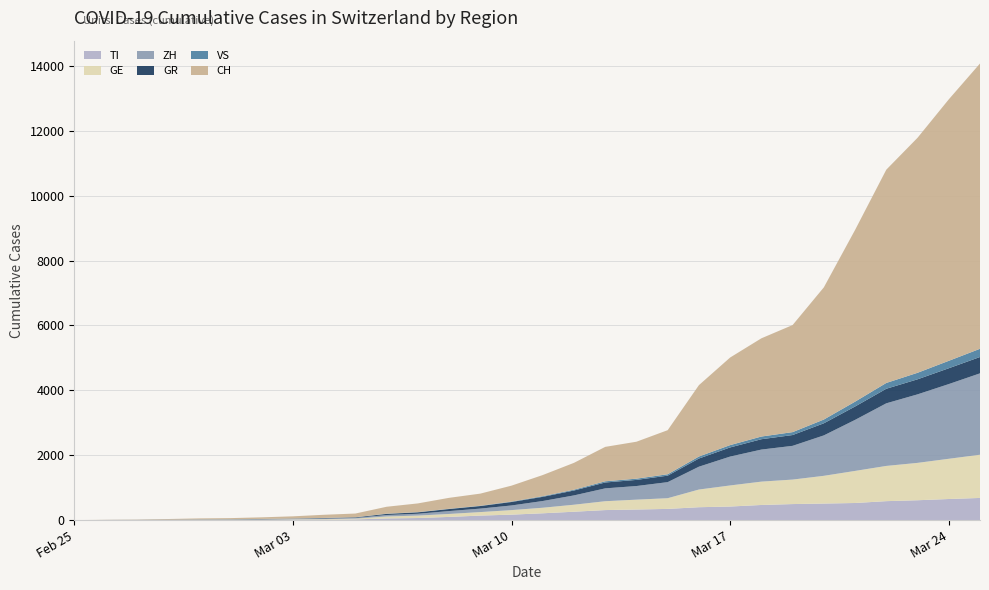

Reading left to right, list all the values displayed in this chart.

CH: 2020-02-25=0	2020-02-26=4	2020-02-27=8	2020-02-28=19	2020-02-29=29	2020-03-01=35	2020-03-02=49	2020-03-03=69	2020-03-04=97	2020-03-05=114	2020-03-06=214	2020-03-07=268	2020-03-08=337	2020-03-09=374	2020-03-10=491	2020-03-11=652	2020-03-12=827	2020-03-13=1061	2020-03-14=1139	2020-03-15=1359	2020-03-16=2200	2020-03-17=2700	2020-03-18=3028	2020-03-19=3301	2020-03-20=4075	2020-03-21=5294	2020-03-22=6575	2020-03-23=7245	2020-03-24=8060	2020-03-25=8795
TI: 2020-02-25=0	2020-02-26=1	2020-02-27=1	2020-02-28=1	2020-02-29=2	2020-03-01=2	2020-03-02=4	2020-03-03=8	2020-03-04=12	2020-03-05=21	2020-03-06=51	2020-03-07=64	2020-03-08=98	2020-03-09=139	2020-03-10=168	2020-03-11=210	2020-03-12=258	2020-03-13=309	2020-03-14=326	2020-03-15=345	2020-03-16=397	2020-03-17=418	2020-03-18=466	2020-03-19=494	2020-03-20=510	2020-03-21=527	2020-03-22=584	2020-03-23=612	2020-03-24=650	2020-03-25=683
ZH: 2020-02-25=0	2020-02-26=0	2020-02-27=2	2020-02-28=2	2020-02-29=6	2020-03-01=7	2020-03-02=10	2020-03-03=13	2020-03-04=20	2020-03-05=22	2020-03-06=45	2020-03-07=56	2020-03-08=89	2020-03-09=107	2020-03-10=143	2020-03-11=207	2020-03-12=287	2020-03-13=396	2020-03-14=420	2020-03-15=495	2020-03-16=704	2020-03-17=890	2020-03-18=988	2020-03-19=1040	2020-03-20=1246	2020-03-21=1573	2020-03-22=1930	2020-03-23=2112	2020-03-24=2303	2020-03-25=2509
GR: 2020-02-25=0	2020-02-26=2	2020-02-27=2	2020-02-28=6	2020-02-29=6	2020-03-01=6	2020-03-02=9	2020-03-03=10	2020-03-04=14	2020-03-05=17	2020-03-06=35	2020-03-07=44	2020-03-08=63	2020-03-09=79	2020-03-10=107	2020-03-11=129	2020-03-12=151	2020-03-13=181	2020-03-14=189	2020-03-15=200	2020-03-16=252	2020-03-17=282	2020-03-18=319	2020-03-19=333	2020-03-20=373	2020-03-21=413	2020-03-22=449	2020-03-23=464	2020-03-24=488	2020-03-25=504
GE: 2020-02-25=0	2020-02-26=1	2020-02-27=1	2020-02-28=4	2020-02-29=8	2020-03-01=9	2020-03-02=10	2020-03-03=13	2020-03-04=17	2020-03-05=24	2020-03-06=60	2020-03-07=75	2020-03-08=91	2020-03-09=108	2020-03-10=140	2020-03-11=171	2020-03-12=216	2020-03-13=273	2020-03-14=304	2020-03-15=330	2020-03-16=545	2020-03-17=650	2020-03-18=720	2020-03-19=755	2020-03-20=855	2020-03-21=989	2020-03-22=1086	2020-03-23=1152	2020-03-24=1240	2020-03-25=1332
VS: 2020-02-25=0	2020-02-26=0	2020-02-27=0	2020-02-28=1	2020-02-29=1	2020-03-01=2	2020-03-02=3	2020-03-03=3	2020-03-04=4	2020-03-05=4	2020-03-06=6	2020-03-07=7	2020-03-08=8	2020-03-09=9	2020-03-10=13	2020-03-11=20	2020-03-12=26	2020-03-13=37	2020-03-14=38	2020-03-15=43	2020-03-16=62	2020-03-17=72	2020-03-18=83	2020-03-19=90	2020-03-20=116	2020-03-21=149	2020-03-22=179	2020-03-23=201	2020-03-24=229	2020-03-25=253